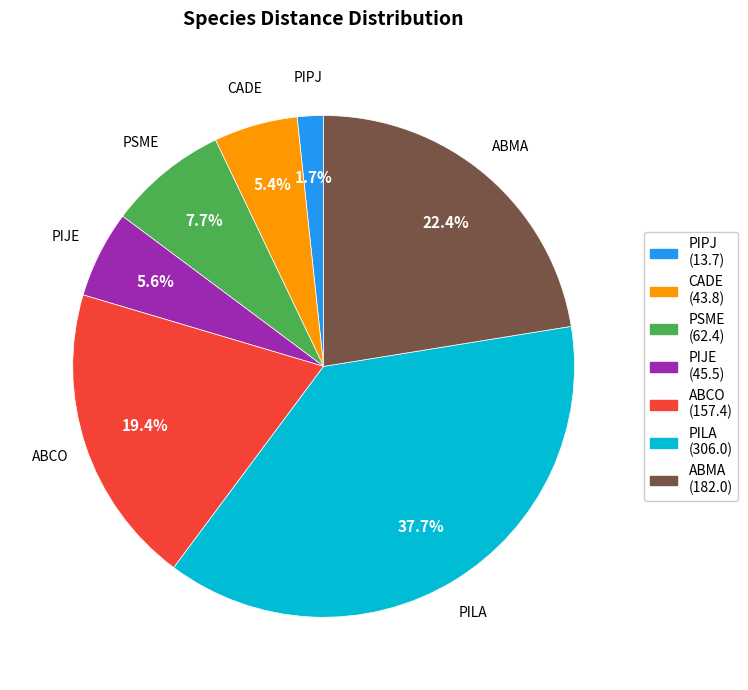

Which has a higher value, PILA (306.0) or PIJE (45.5)?

PILA (306.0)